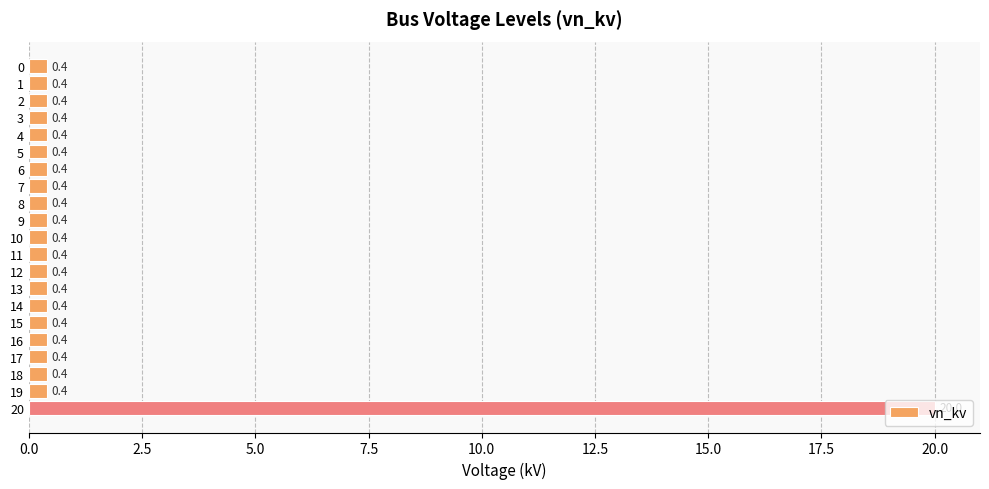

Does the chart contain any negative values?

No